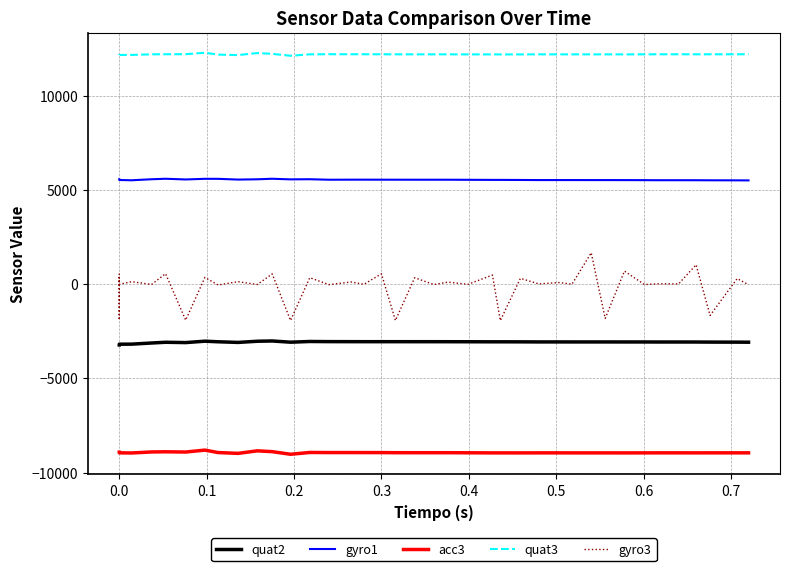

Reading left to right, extract all data points from this chart.

quat2: -3230	-3214	-3202	-3191	-3188	-3127	-3088	-3105	-3031	-3062	-3096	-3034	-3020	-3084	-3047	-3054	-3056	-3057	-3057	-3057	-3058	-3058	-3059	-3061	-3064	-3064	-3066	-3070	-3070	-3071	-3071	-3071	-3072	-3072	-3074	-3074	-3075	-3079	-3082	-3085
gyro1: 5561	5546	5532	5519	5504	5558	5584	5547	5581	5580	5541	5556	5584	5552	5559	5533	5536	5536	5535	5534	5533	5533	5533	5529	5524	5524	5520	5515	5515	5515	5514	5514	5513	5510	5507	5507	5506	5503	5500	5497
acc3: -8921	-8932	-8943	-8952	-8960	-8906	-8897	-8910	-8808	-8937	-8981	-8847	-8890	-9028	-8933	-8938	-8938	-8939	-8940	-8945	-8946	-8946	-8946	-8950	-8955	-8955	-8956	-8954	-8954	-8955	-8955	-8955	-8956	-8955	-8953	-8953	-8954	-8953	-8953	-8953
quat3: 12145	12147	12149	12151	12152	12184	12189	12191	12268	12168	12144	12251	12210	12107	12184	12190	12188	12187	12187	12184	12183	12183	12183	12181	12180	12179	12180	12183	12183	12182	12182	12182	12181	12183	12186	12186	12185	12186	12187	12187
gyro3: 557	-1911	350	-15	125	-21	550	-1917	350	-50	124	-25	538	-1933	338	-33	110	-13	543	-1932	335	-27	101	-16	478	-1938	303	8	79	-10	1659	-1823	686	-28	13	7	1024	-1666	291	-35